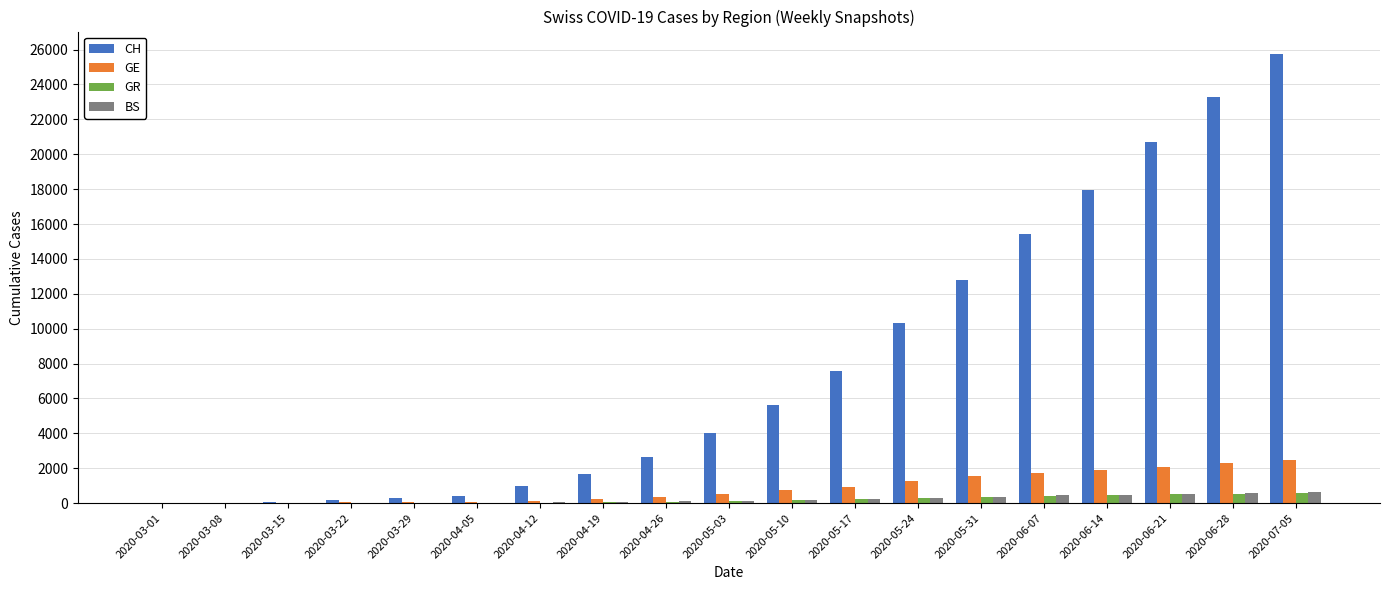

Which series changed the most between 2020-04-12 and 2020-06-21?

CH